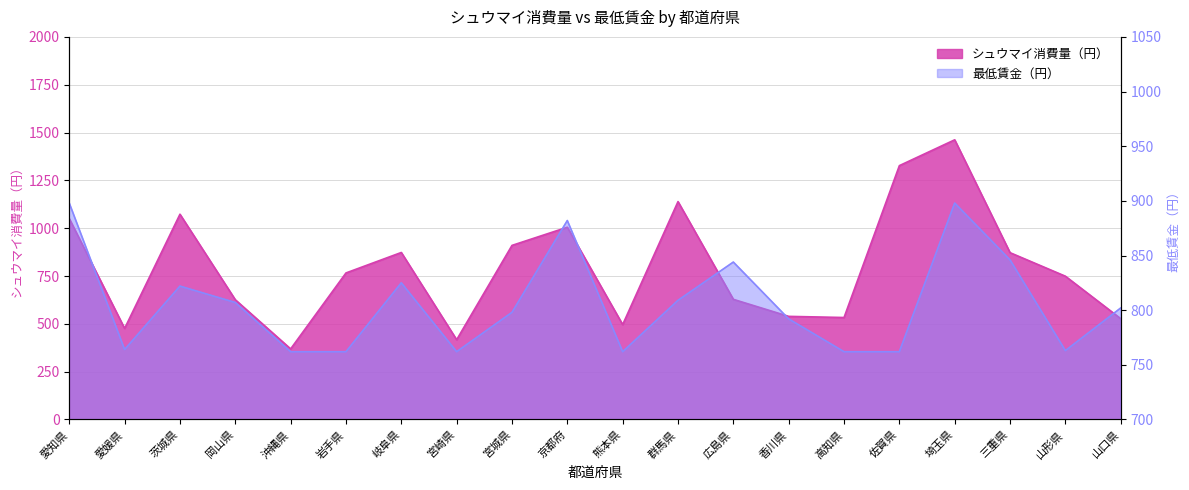

What is the value of the 最低賃金（円） point at the 20th from the left?

802